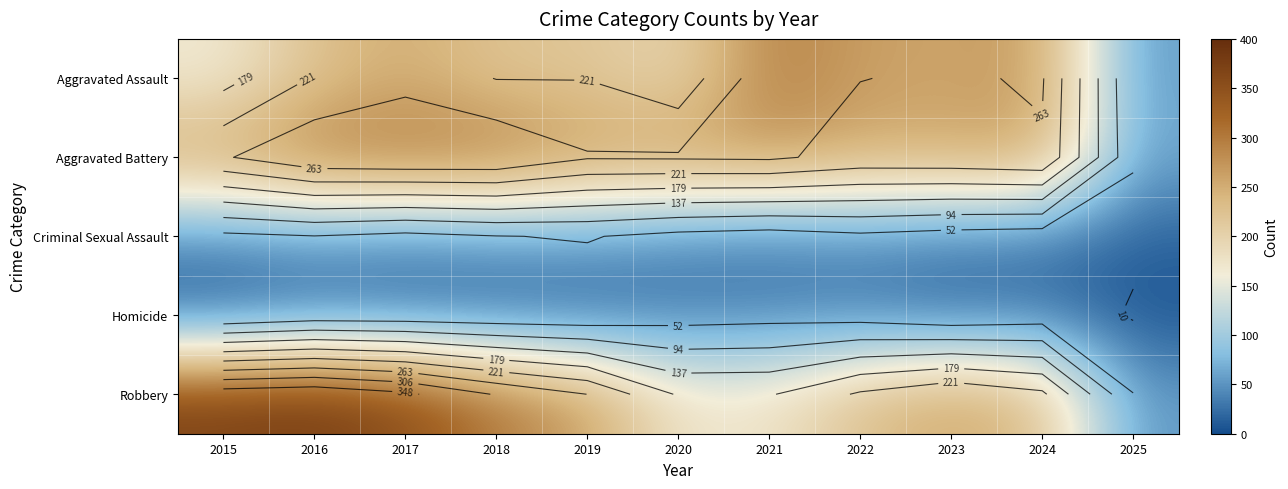

What is the approximate value of Aggravated Battery at 2020, to the nearest 5?

270